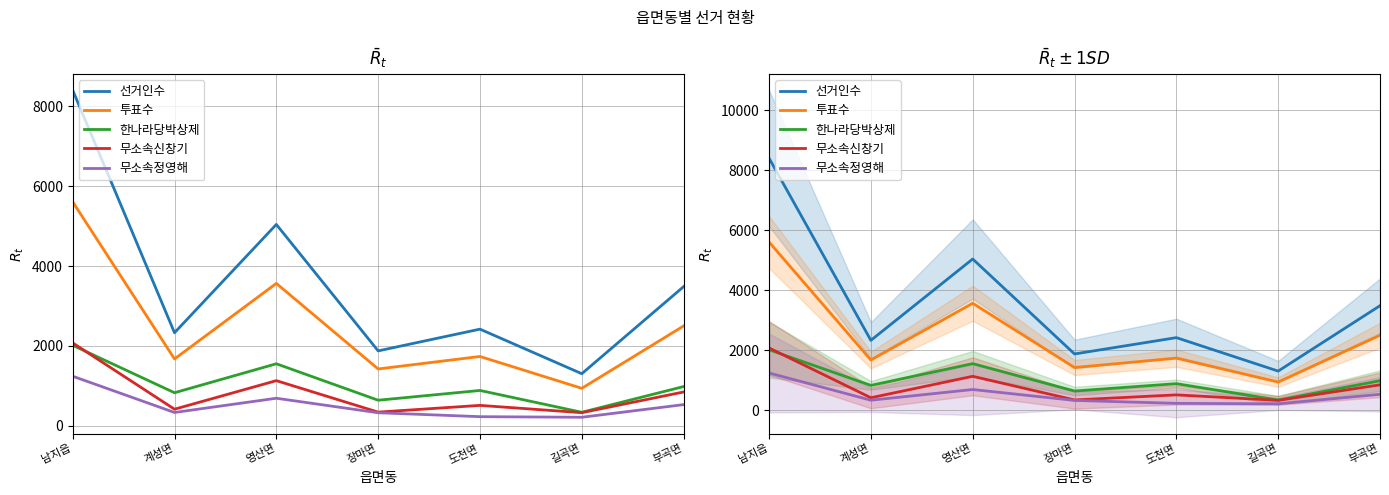

True or false: 무소속정영해 and 선거인수 cross at least once.

False